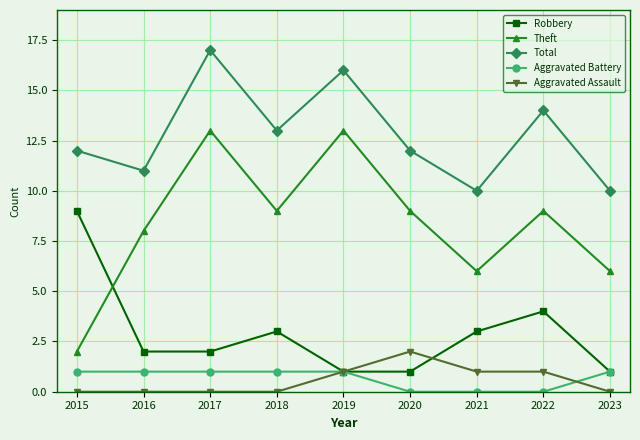

Reading left to right, transcribe all the data shown in this chart.

Robbery: 2015=9	2016=2	2017=2	2018=3	2019=1	2020=1	2021=3	2022=4	2023=1
Theft: 2015=2	2016=8	2017=13	2018=9	2019=13	2020=9	2021=6	2022=9	2023=6
Total: 2015=12	2016=11	2017=17	2018=13	2019=16	2020=12	2021=10	2022=14	2023=10
Aggravated Battery: 2015=1	2016=1	2017=1	2018=1	2019=1	2020=0	2021=0	2022=0	2023=1
Aggravated Assault: 2015=0	2016=0	2017=0	2018=0	2019=1	2020=2	2021=1	2022=1	2023=0